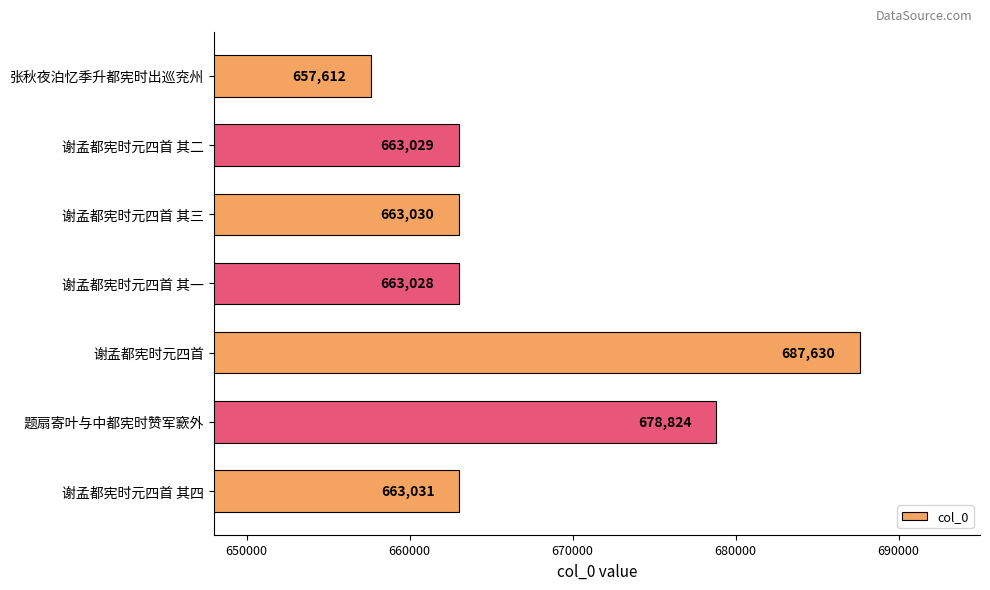

Does the chart contain any negative values?

No